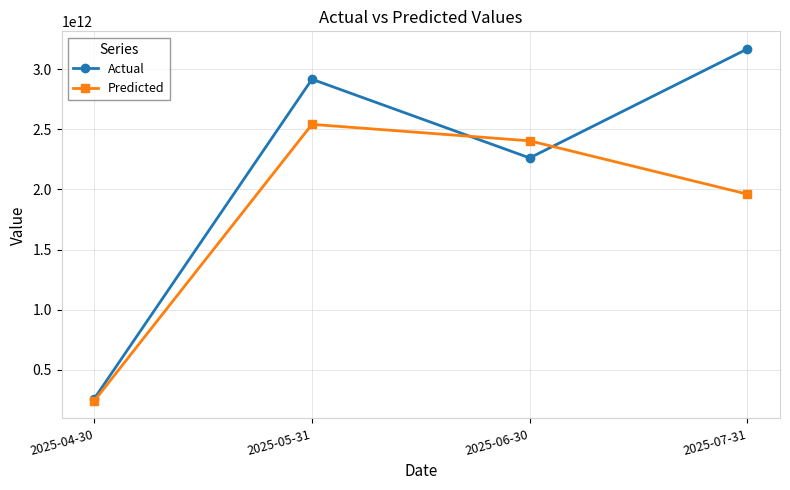

The Predicted series shows 4006359487327.7 at 2025-06-30. True or false?

False